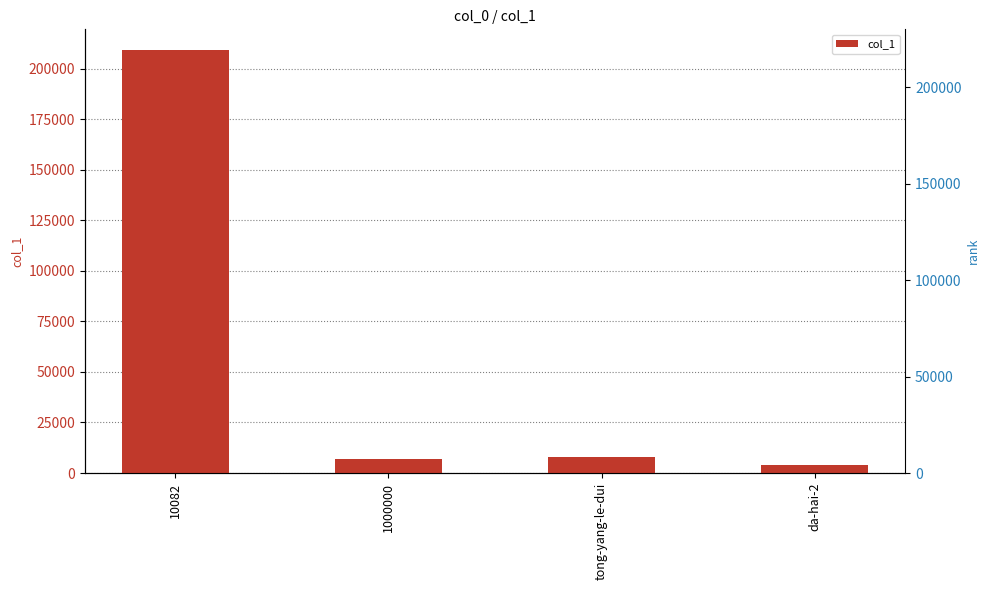

The value at 10082 is 209074. True or false?

True